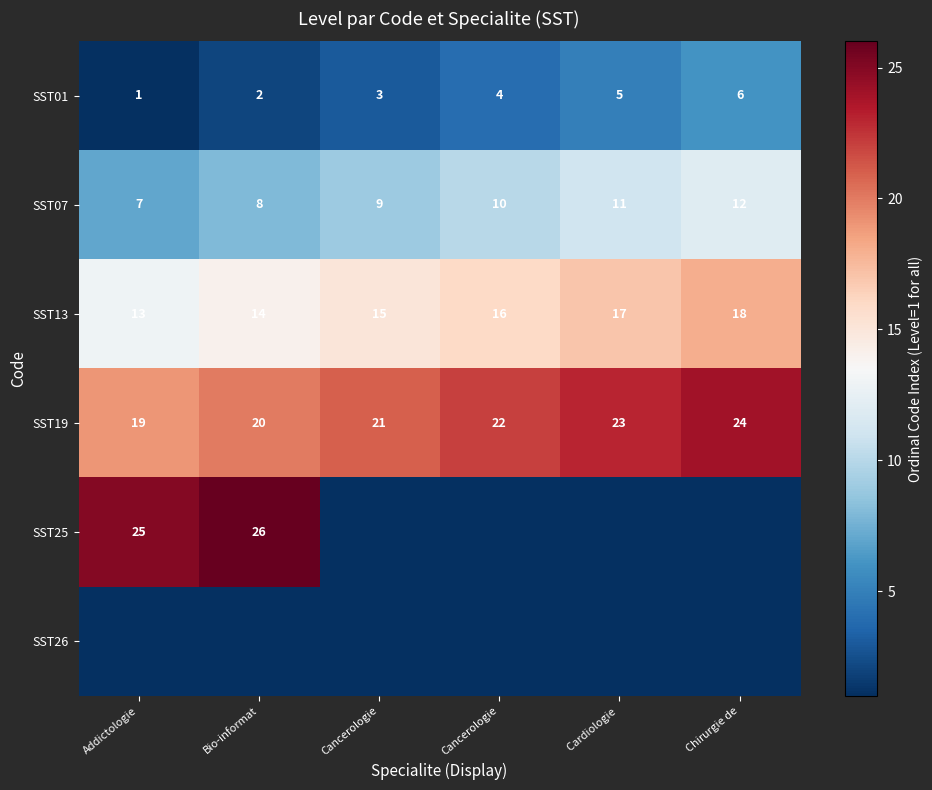

What is the average value of the SST25 series?

8